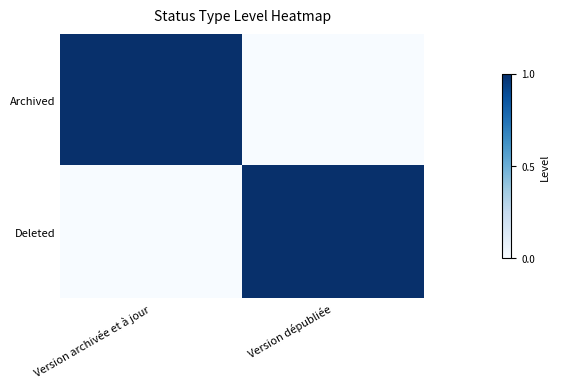

What is the difference between the highest and lowest values at Version dépubliée?

1